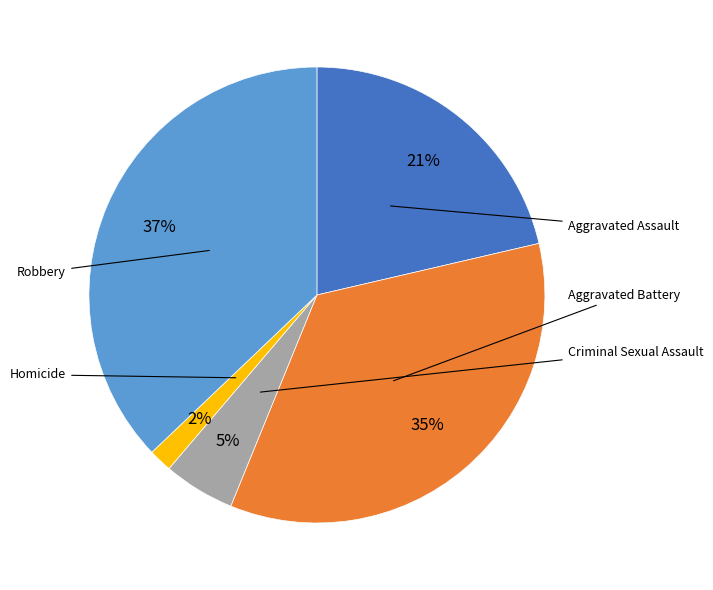

To the nearest percent, what is the difference between the largest and smallest slice percentages?

35%